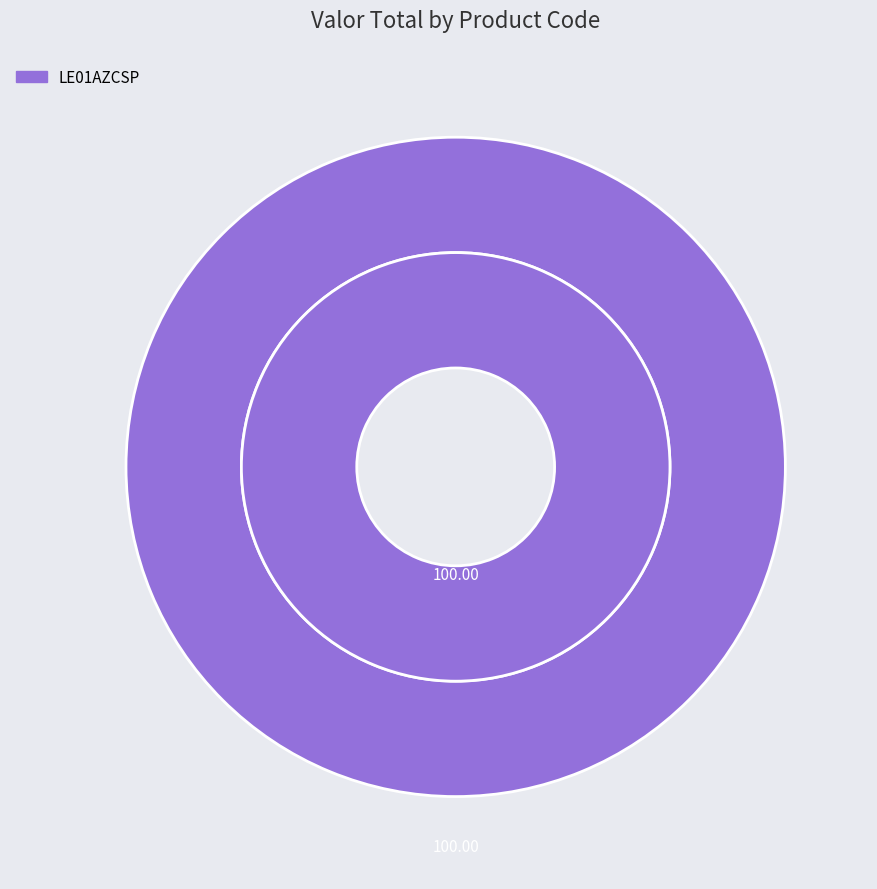

True or false: LE36VD accounts for 11% of the total.

False